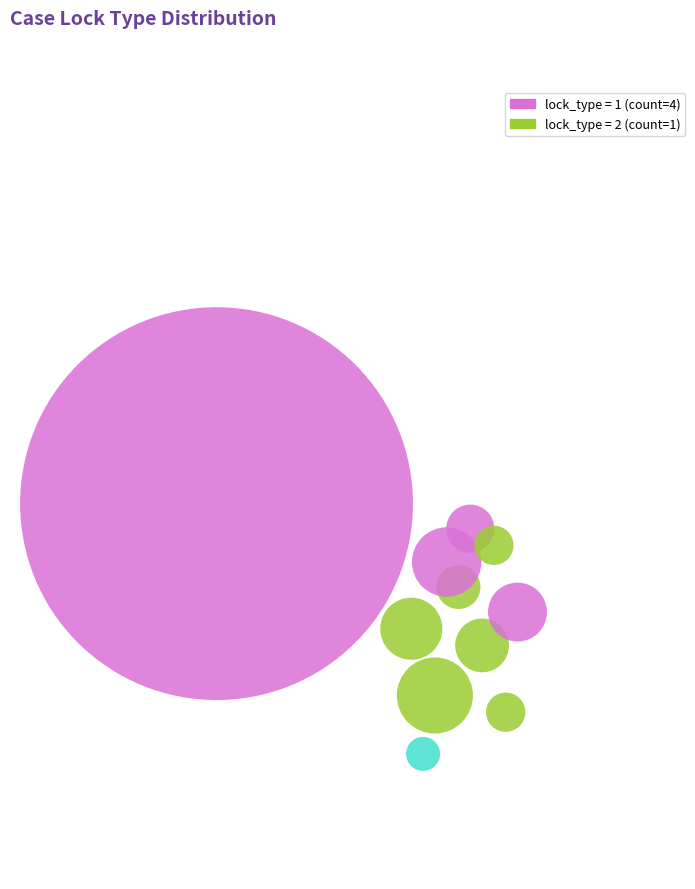

To the nearest percent, what portion does 4 represent?

17%